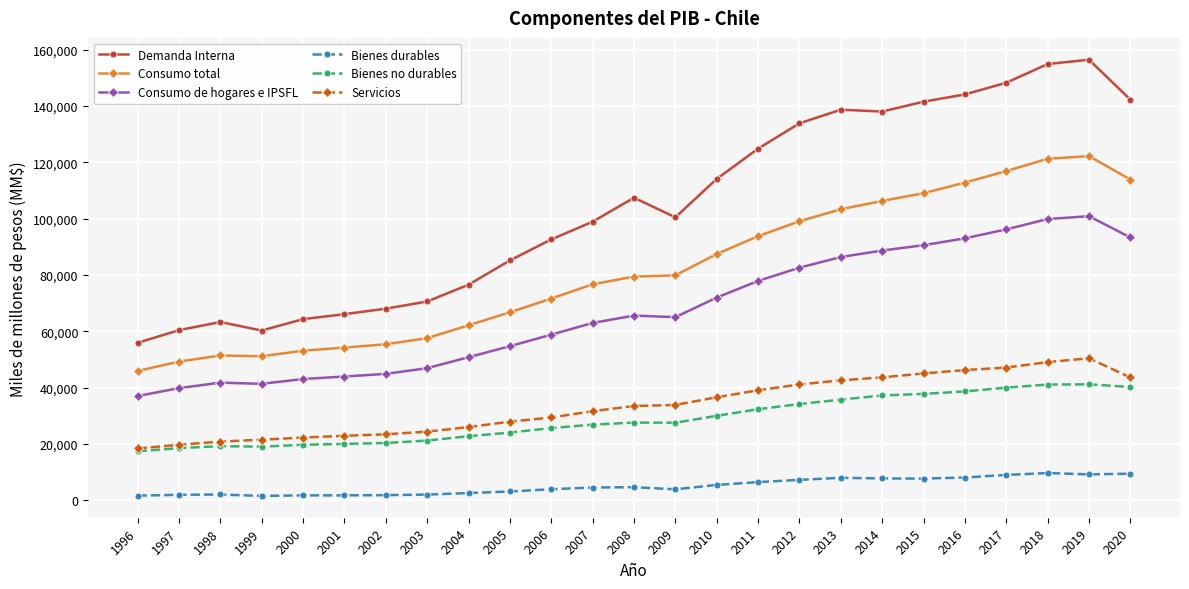

At which category does the chart reach its peak across all series?

2019